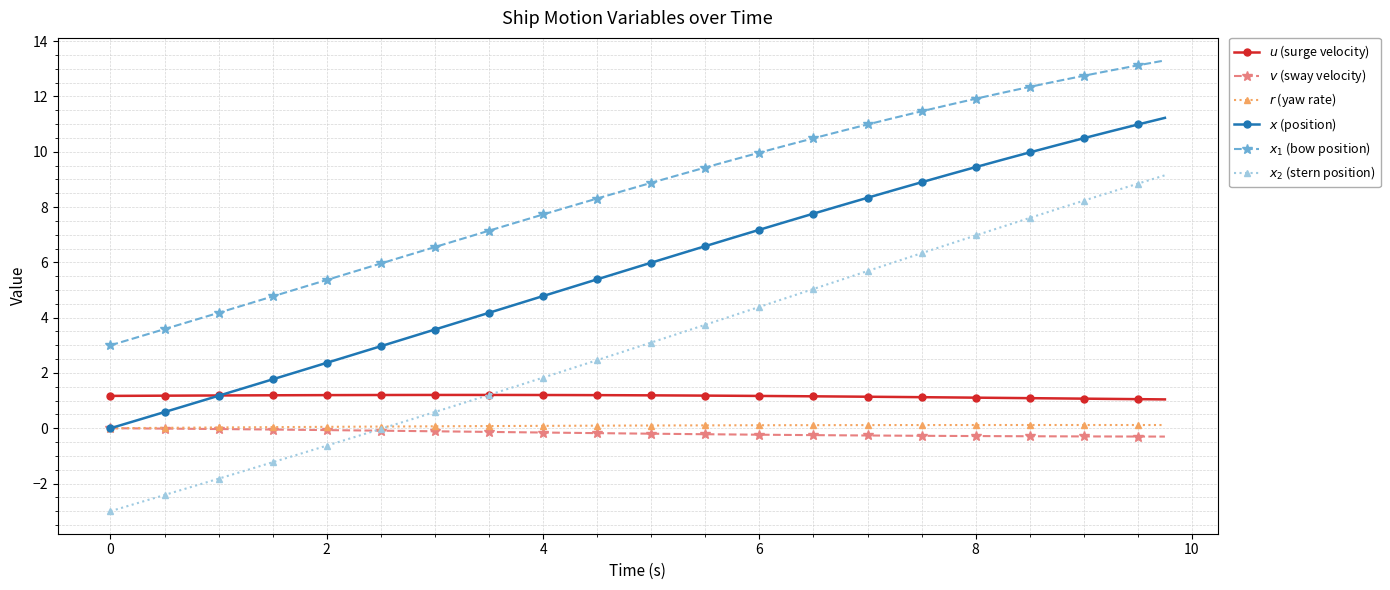

What is the greatest value displayed?

13.3